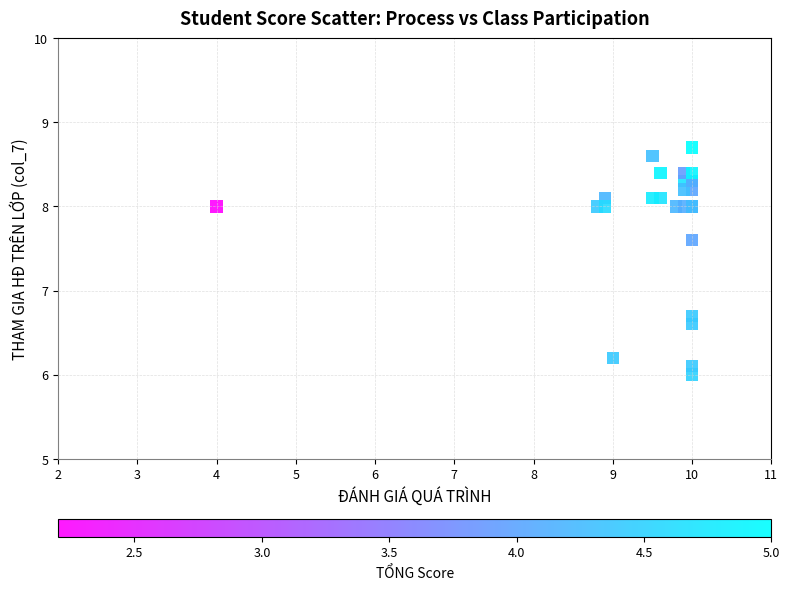

What Y value in the scatter plot is closest to 7?

6.7